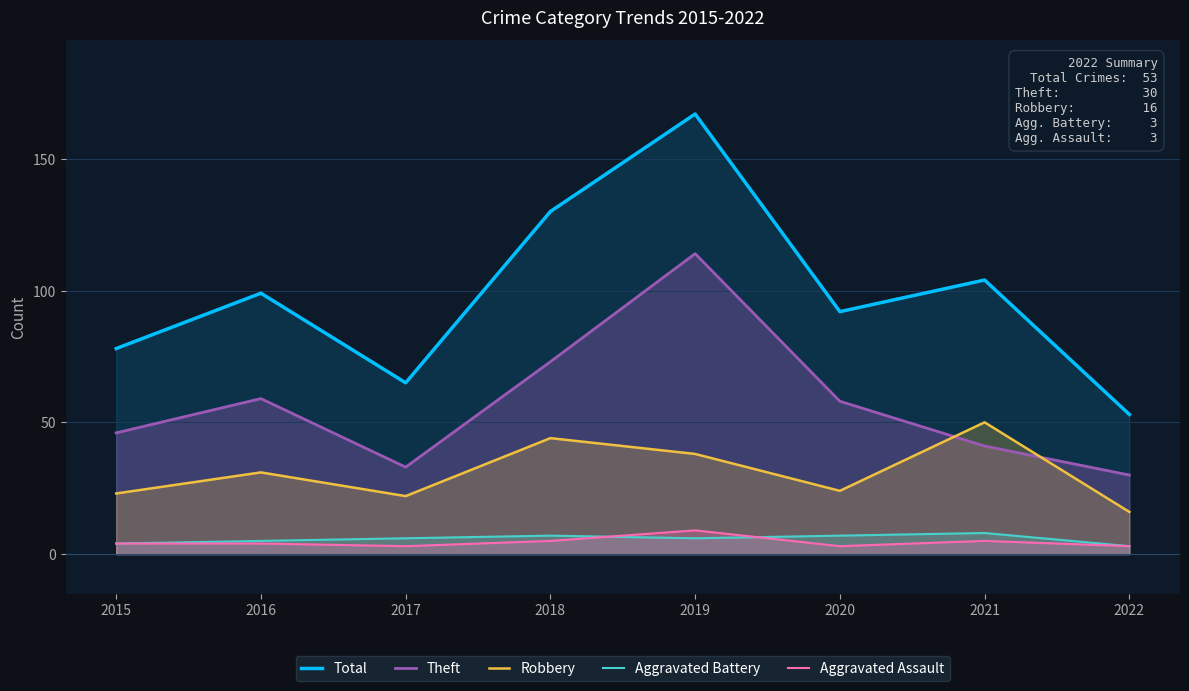

Rank the series at 2020 from highest to lowest value.

Total, Theft, Robbery, Aggravated Battery, Aggravated Assault